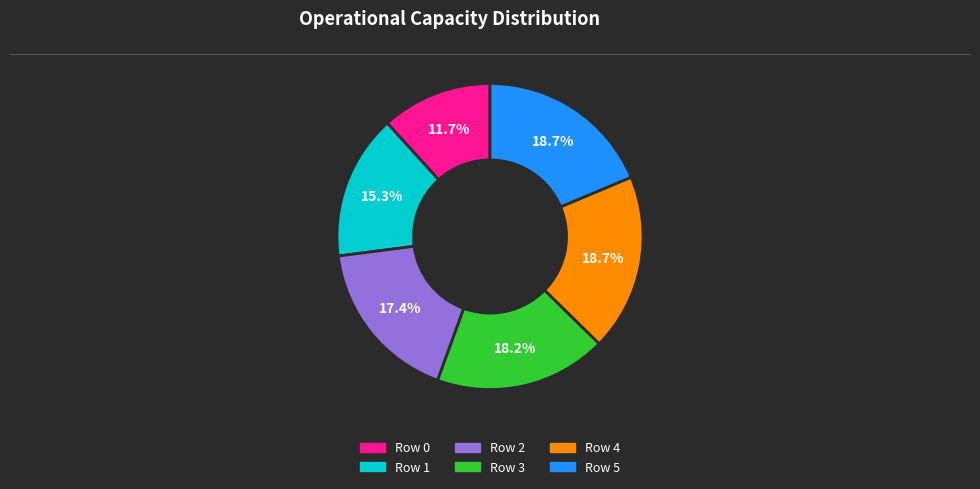

Is Row 5 the majority of the pie?

No